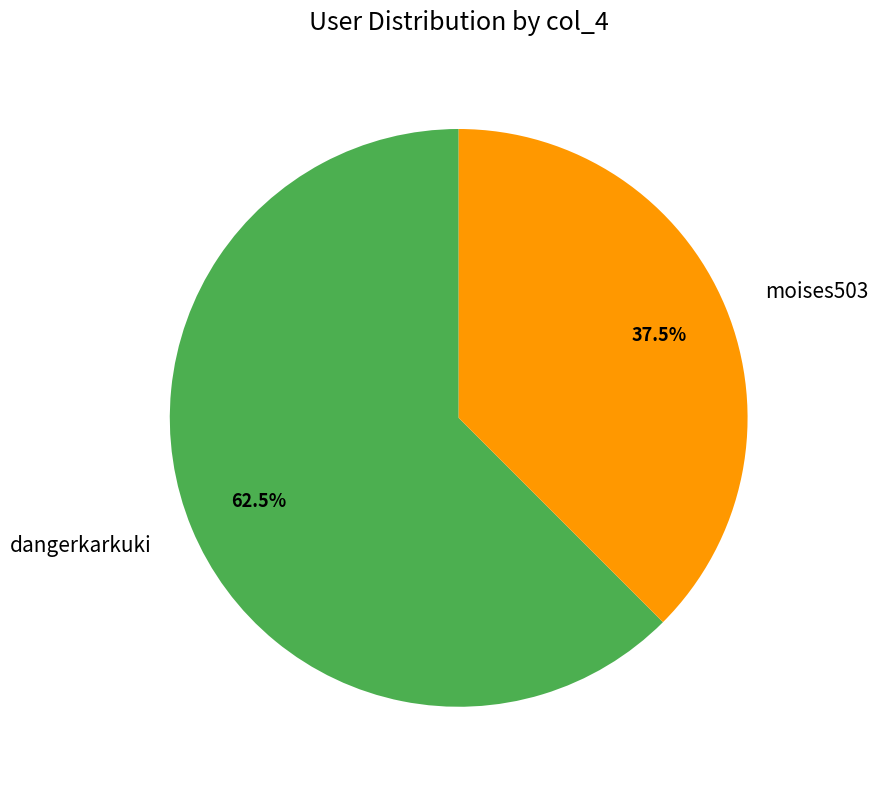

Is moises503 the majority of the pie?

No